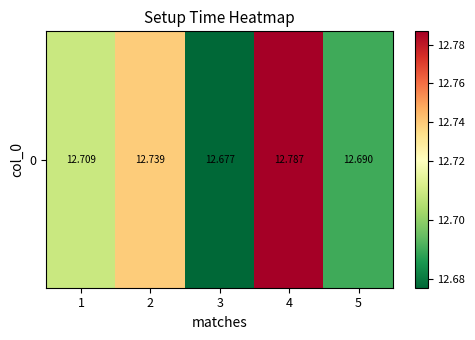

What is the difference between the maximum and minimum values?

0.1